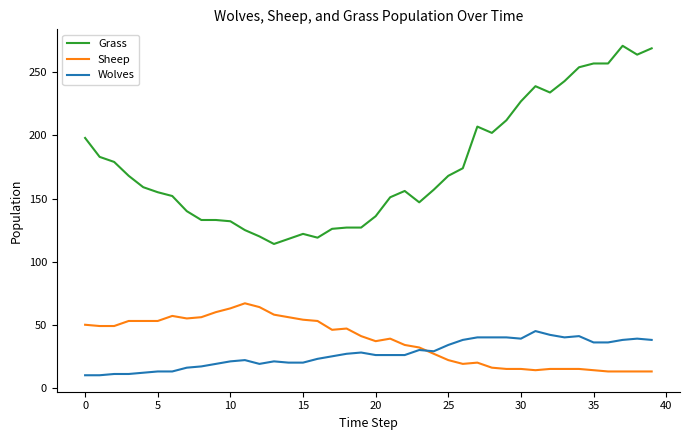

Does the chart display data point markers on the line(s)?

No